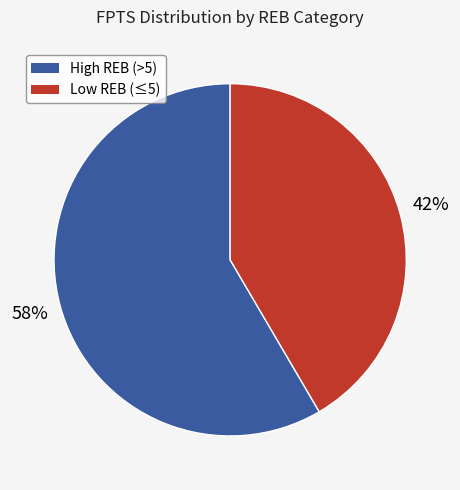

Is it true that High REB (>5) is 58% of the pie?

True